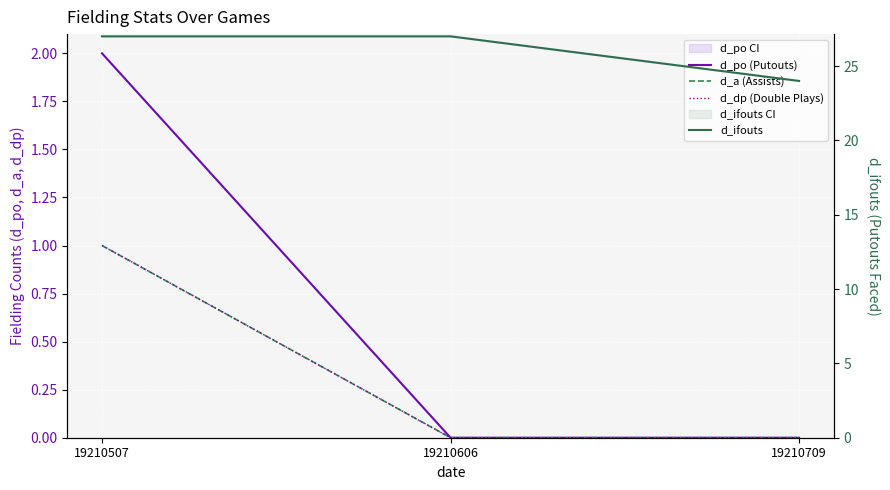

Reading right to left, transcribe all the data shown in this chart.

d_po (Putouts): 0	0	2
d_a (Assists): 0	0	1
d_dp (Double Plays): 0	0	1
d_ifouts: 24	27	27